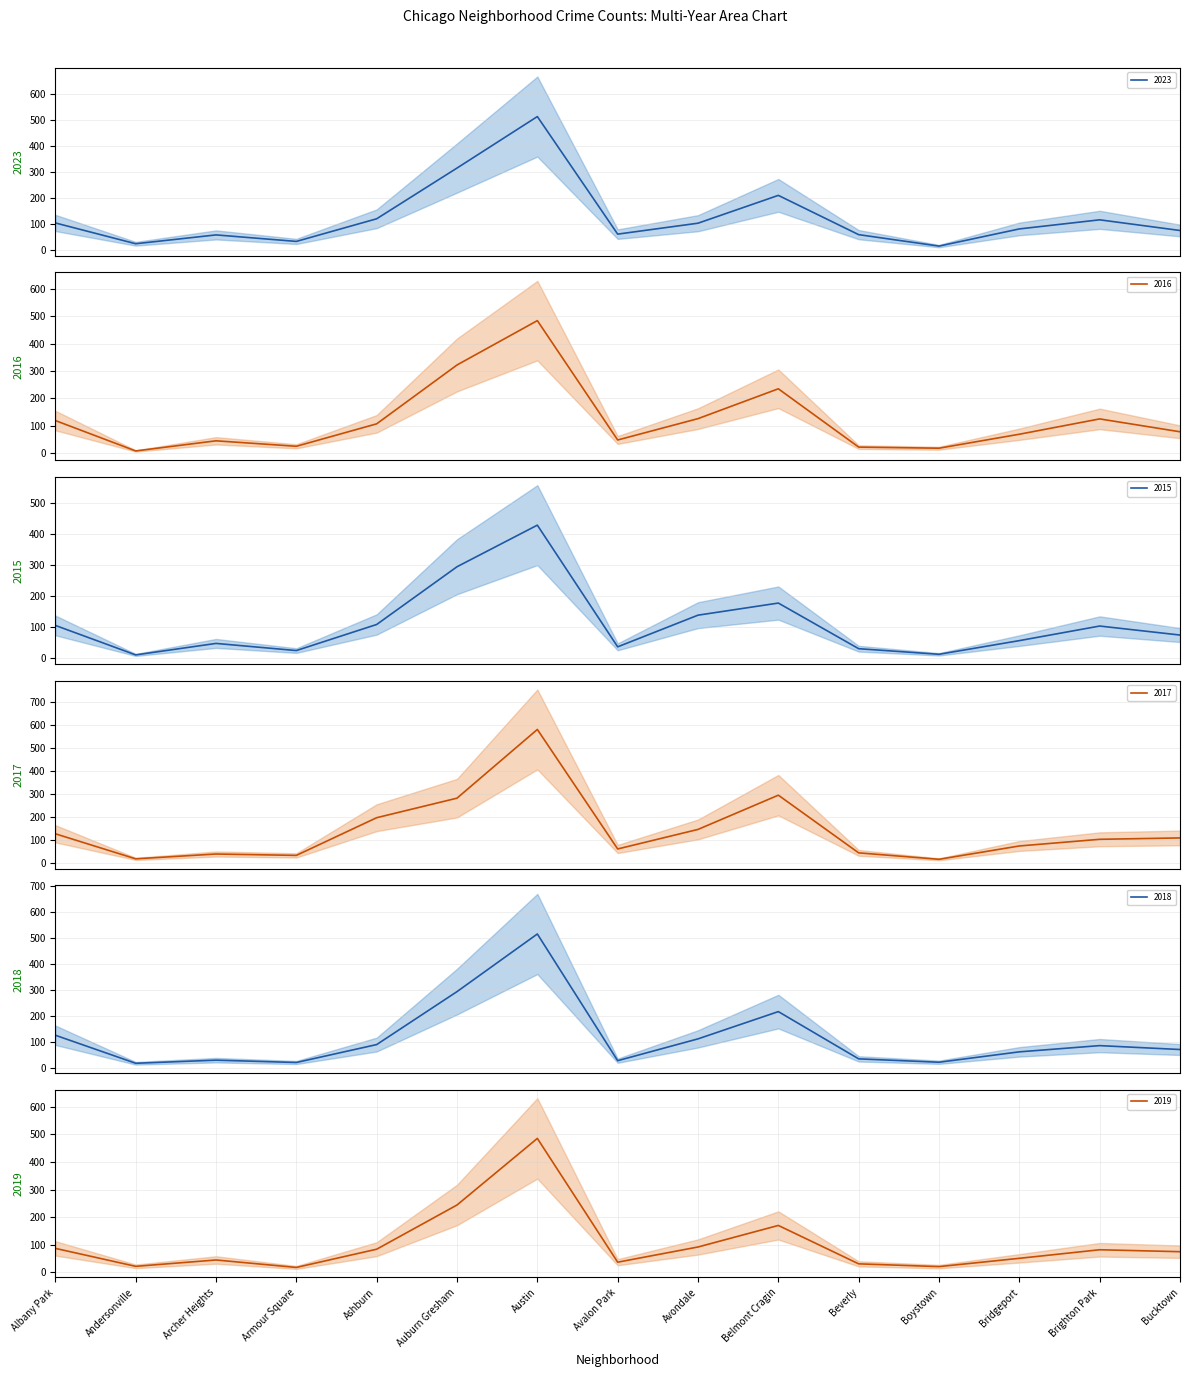

Which series changed the most between Armour Square and Avalon Park?

2023